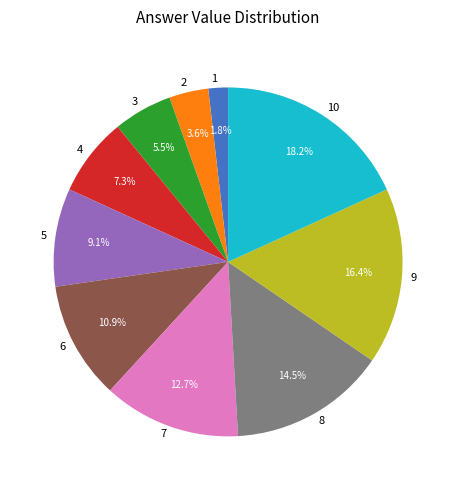

To the nearest percent, what portion does 9 represent?

16%